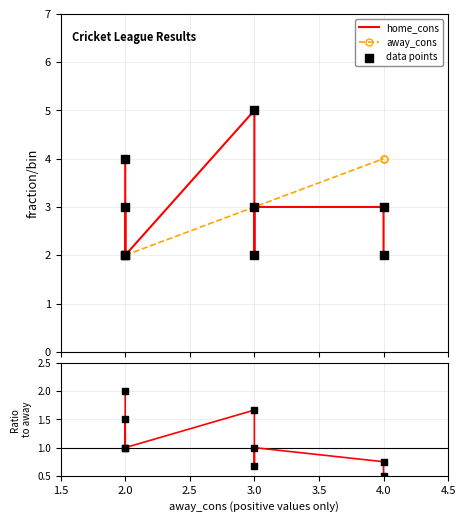

Which series contains the highest Y value?

home_cons